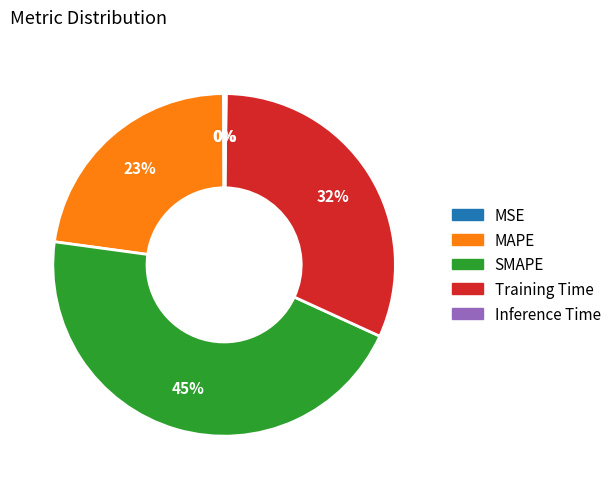

Approximately how many times larger is the value at MAPE compared to Training Time?

0.7